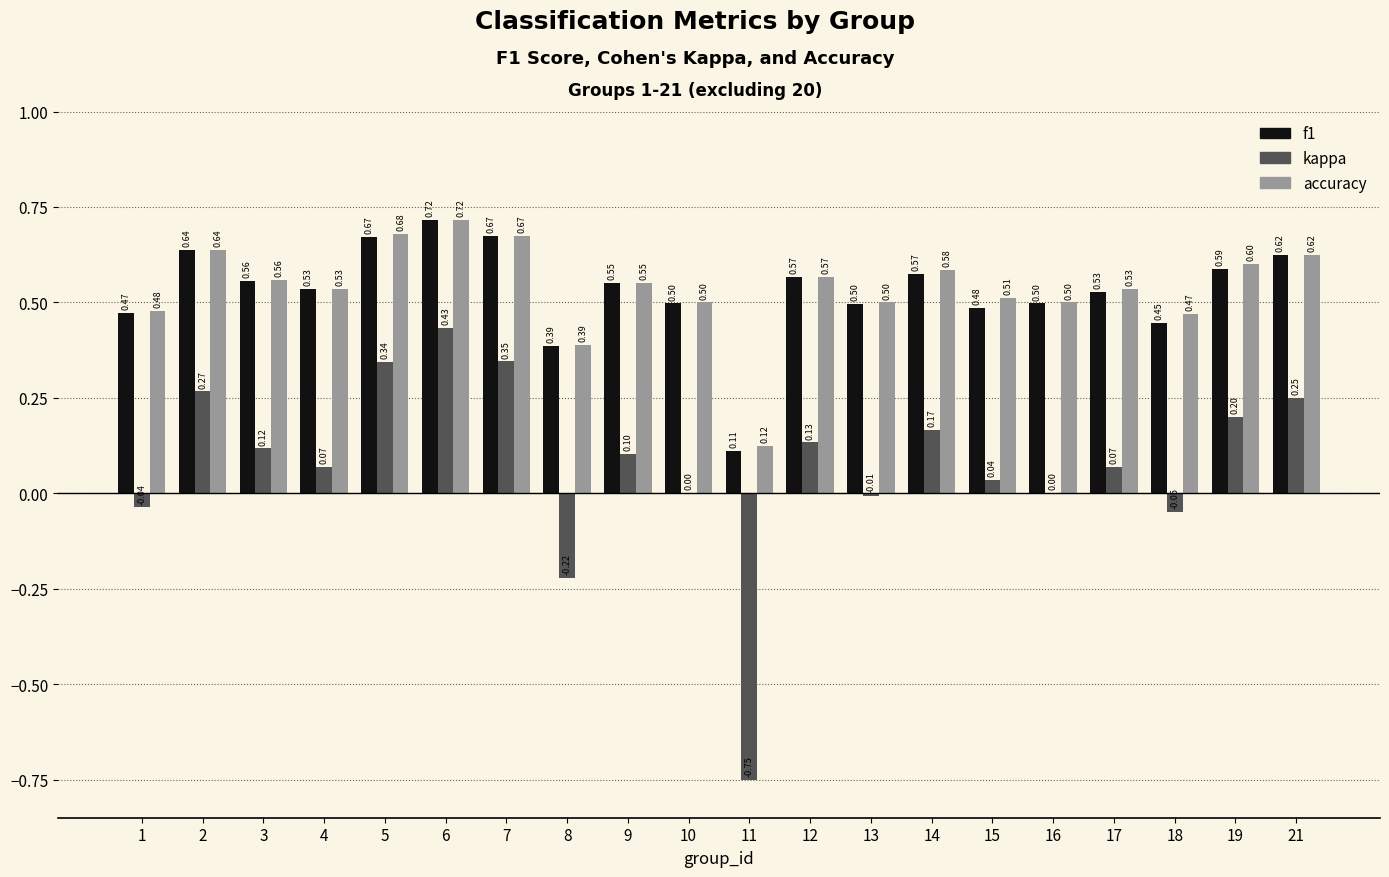

Between 6 and 7, which series saw the biggest shift?

kappa